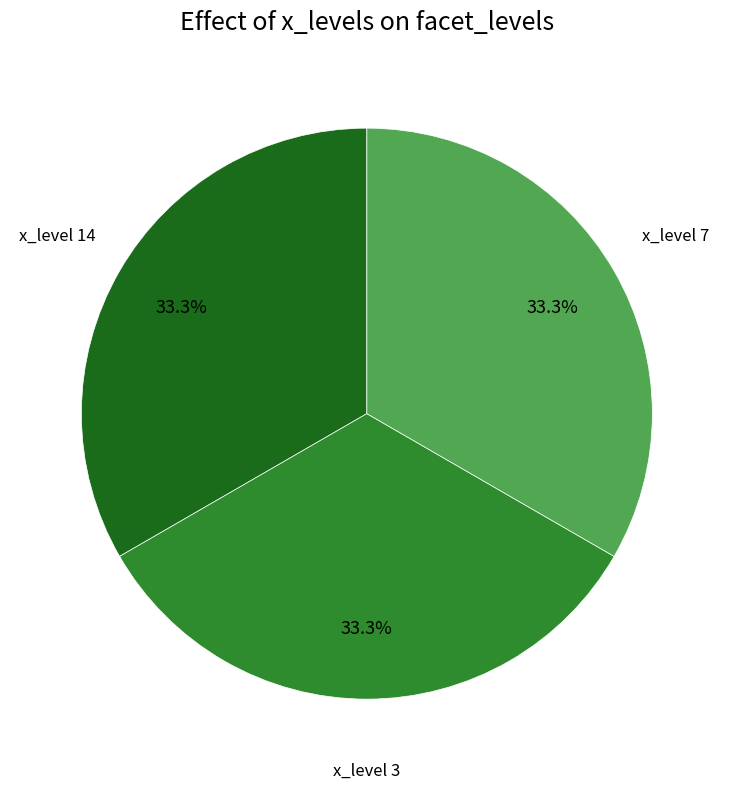

How many segments does this pie chart have?

3